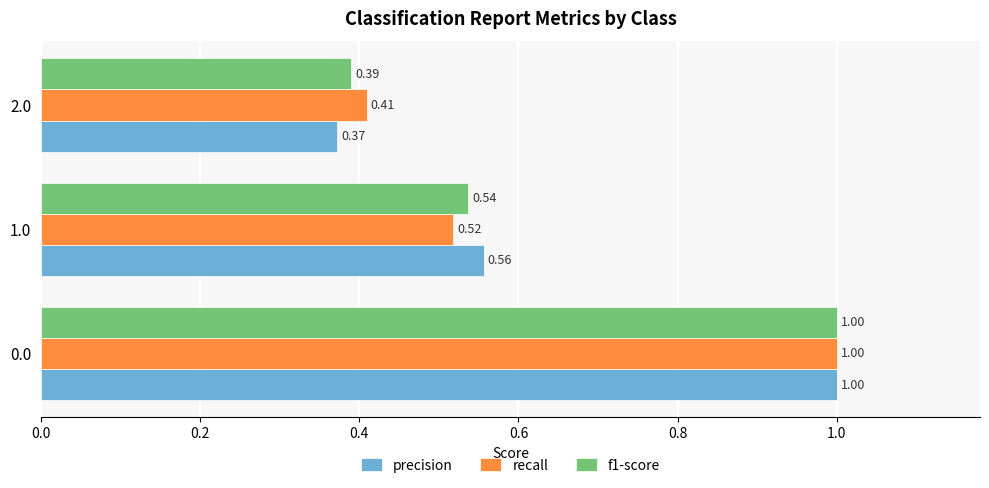

Rank the categories by precision value from highest to lowest.

0.0, 1.0, 2.0